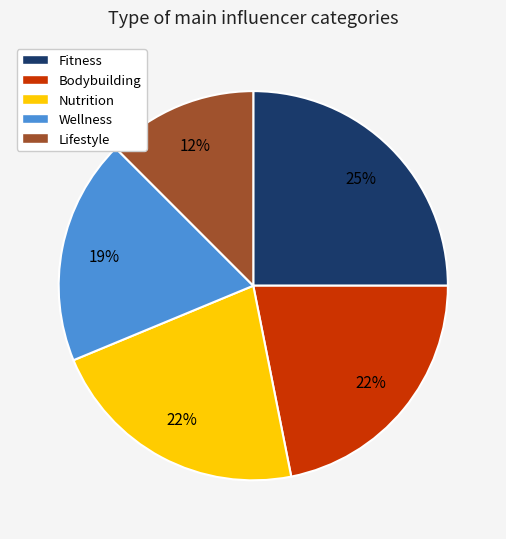

To the nearest percent, what is the difference between the Fitness and Nutrition slice percentages?

3%